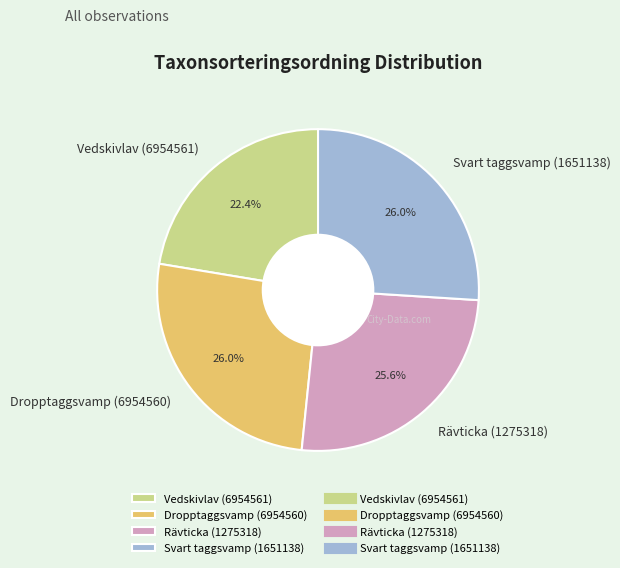

Approximately how many times larger is the value at Vedskivlav (6954561) compared to Svart taggsvamp (1651138)?

0.9